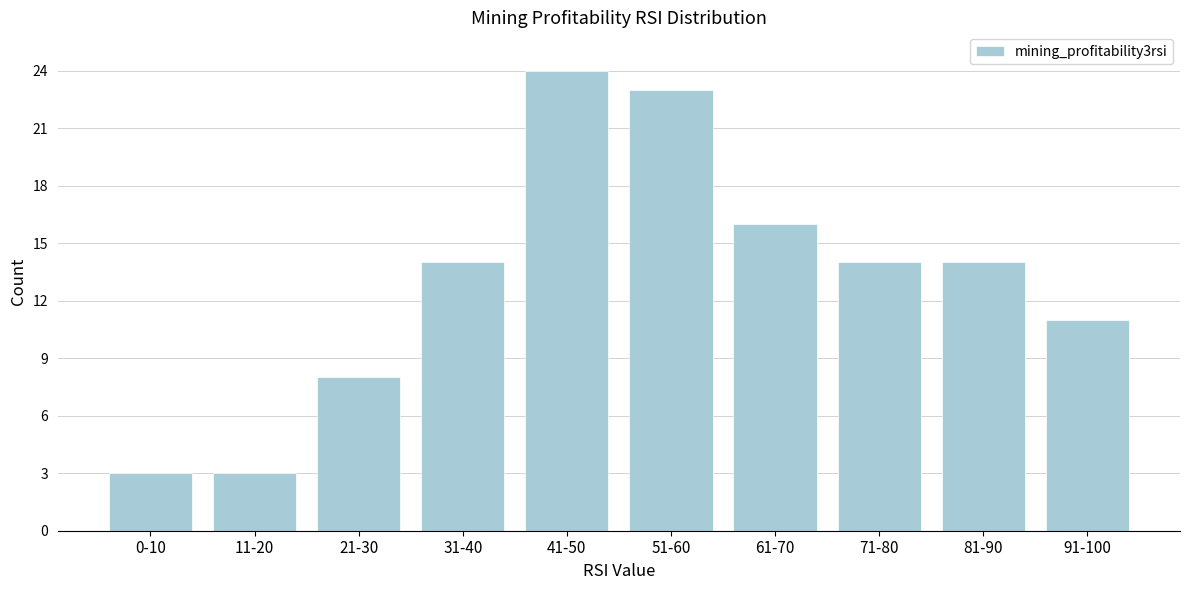

Reading left to right, extract all data points from this chart.

3	3	8	14	24	23	16	14	14	11